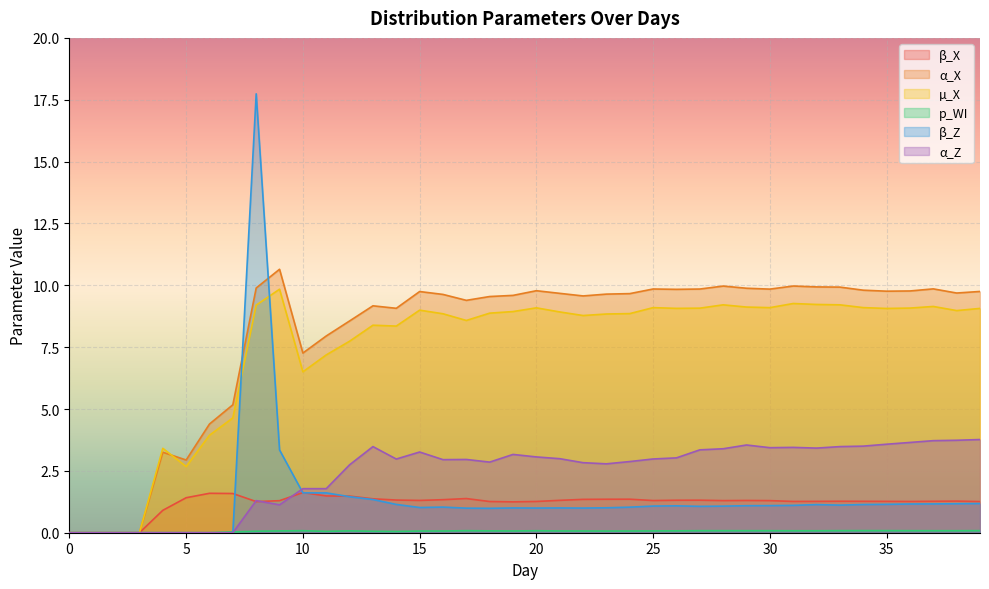

What is the value of the α_Z point at the 32nd from the left?

3.4